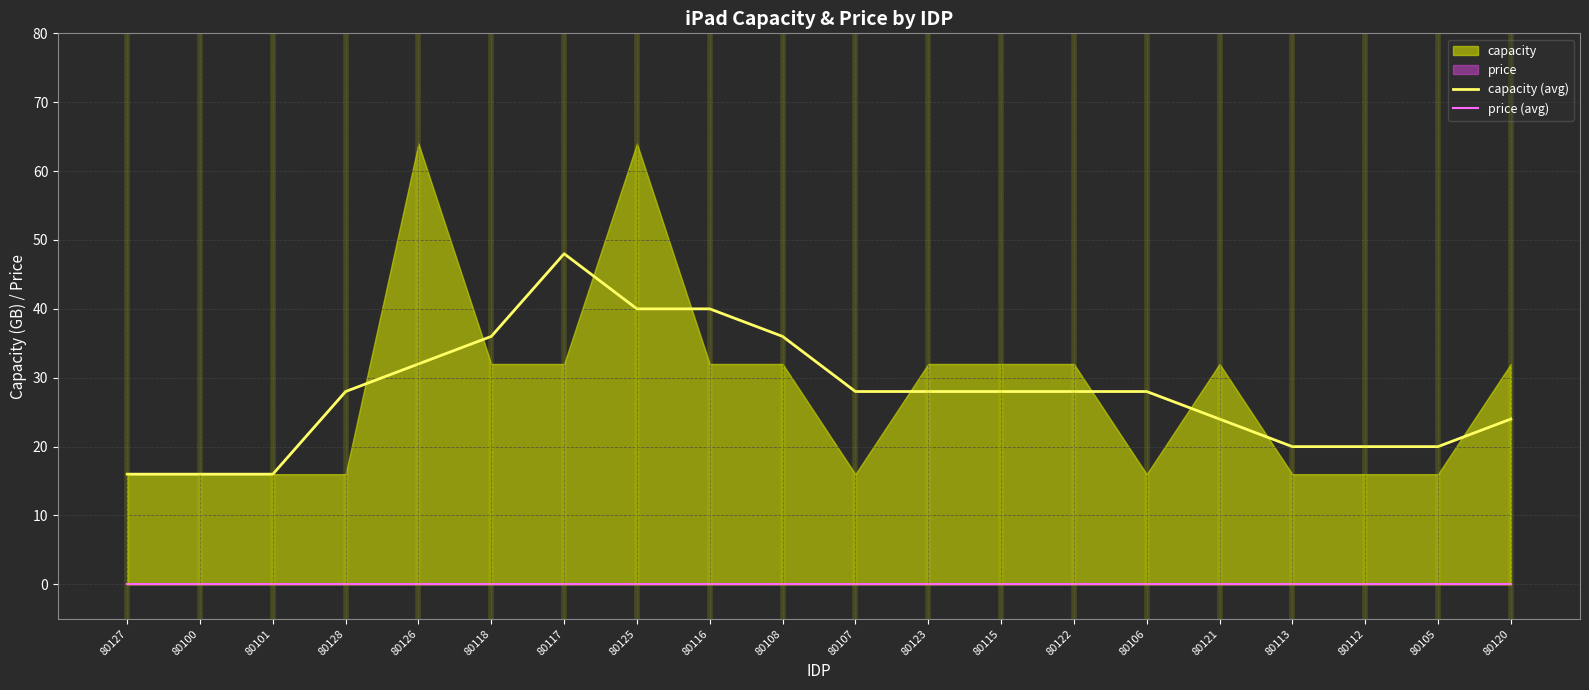

Reading left to right, what are all the values shown in this chart?

capacity (avg): 80127=16	80100=16	80101=16	80128=28	80126=32	80118=36	80117=48	80125=40	80116=40	80108=36	80107=28	80123=28	80115=28	80122=28	80106=28	80121=24	80113=20	80112=20	80105=20	80120=24
price (avg): 80127=0	80100=0	80101=0	80128=0	80126=0	80118=0	80117=0	80125=0	80116=0	80108=0	80107=0	80123=0	80115=0	80122=0	80106=0	80121=0	80113=0	80112=0	80105=0	80120=0